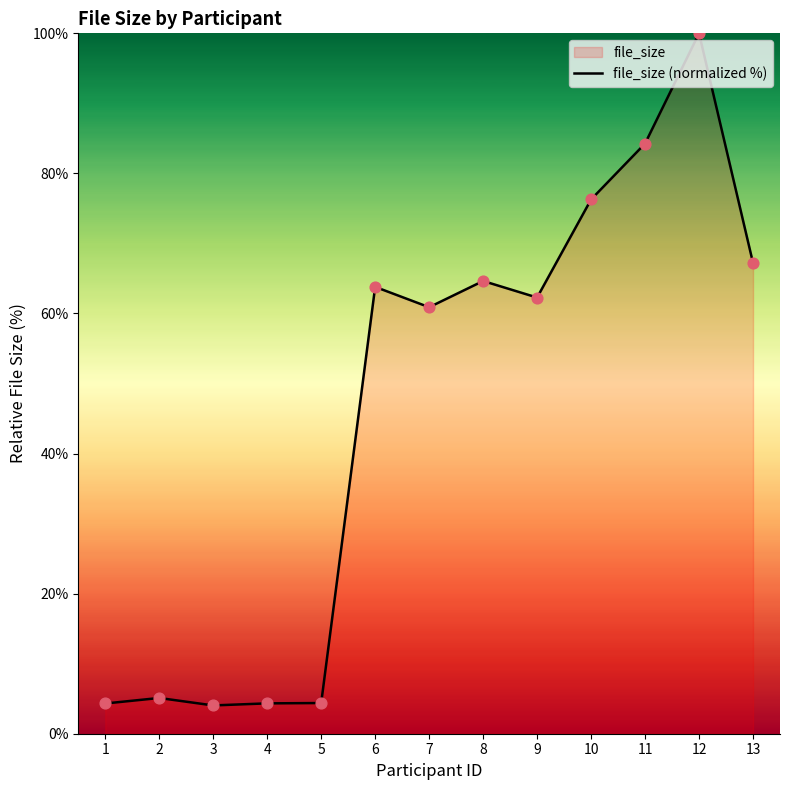

What is the change in value from 3 to 6?

+59.8